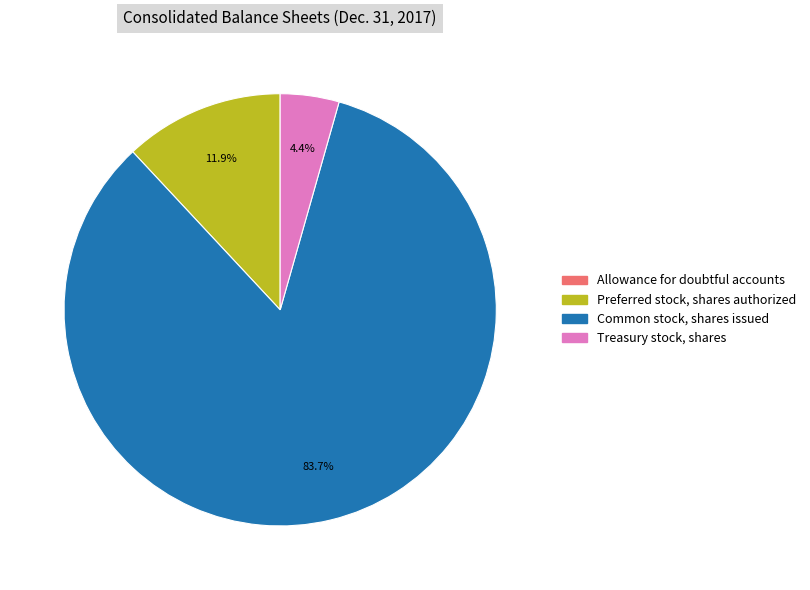

Is there a majority slice in this chart?

Yes